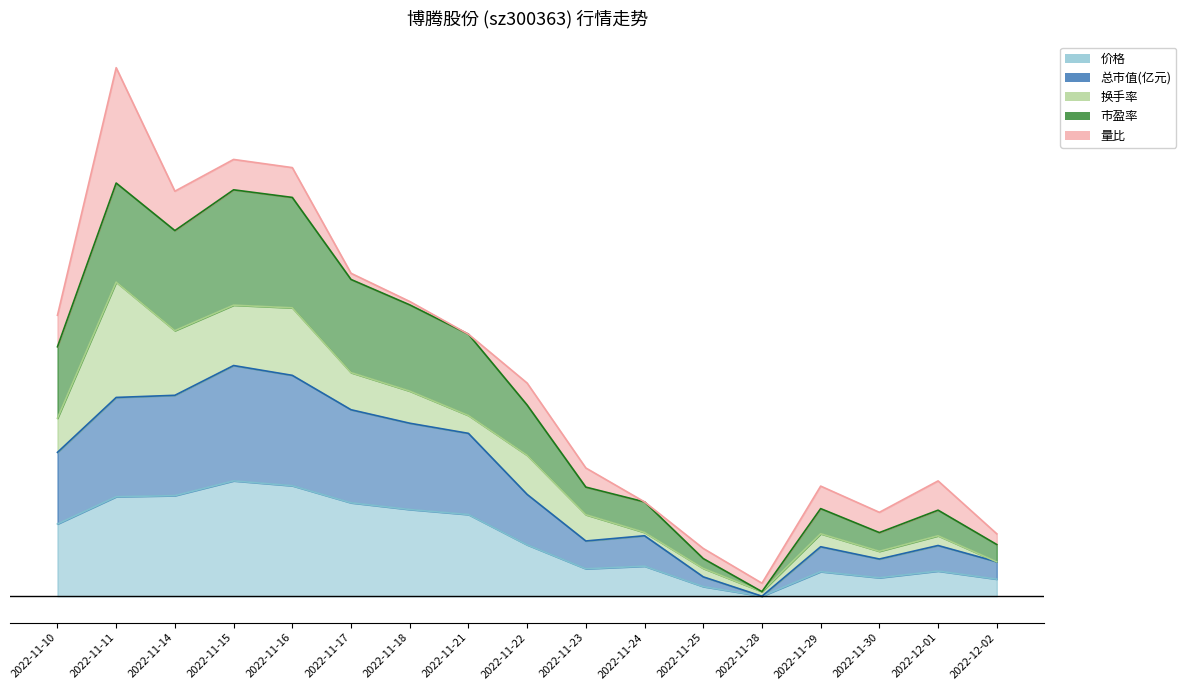

Rank the categories by 价格 value from lowest to highest.

2022-11-28, 2022-11-25, 2022-12-02, 2022-11-30, 2022-11-29, 2022-12-01, 2022-11-23, 2022-11-24, 2022-11-22, 2022-11-10, 2022-11-21, 2022-11-18, 2022-11-17, 2022-11-11, 2022-11-14, 2022-11-16, 2022-11-15